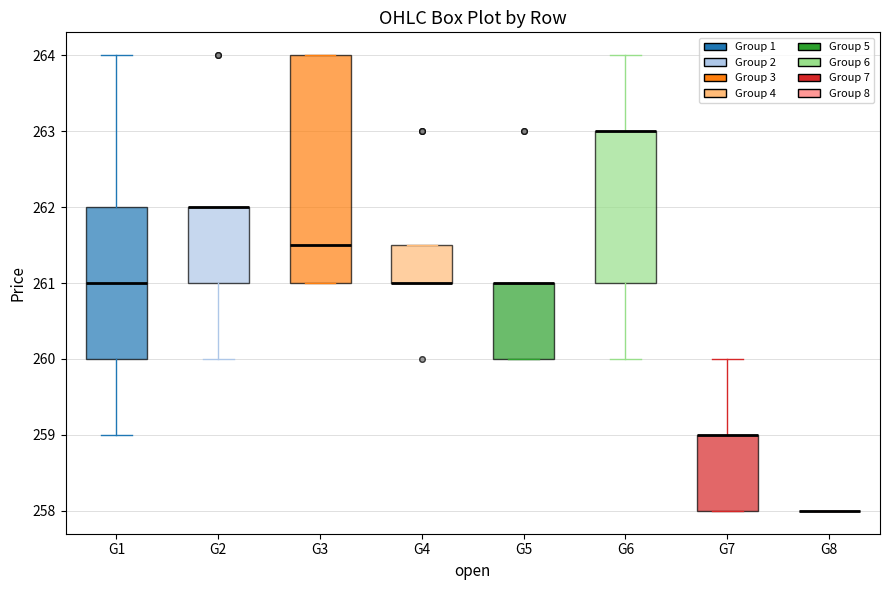

Comparing the boxes themselves (not the whiskers), which one is the tallest?

G3